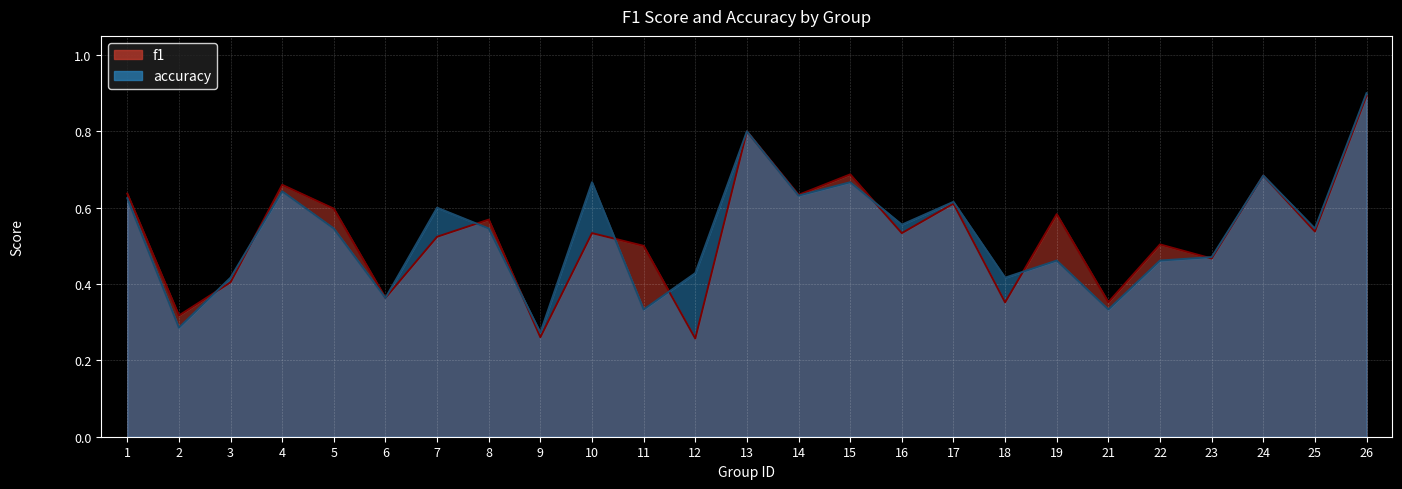

Which series has the largest range (max minus min)?

f1